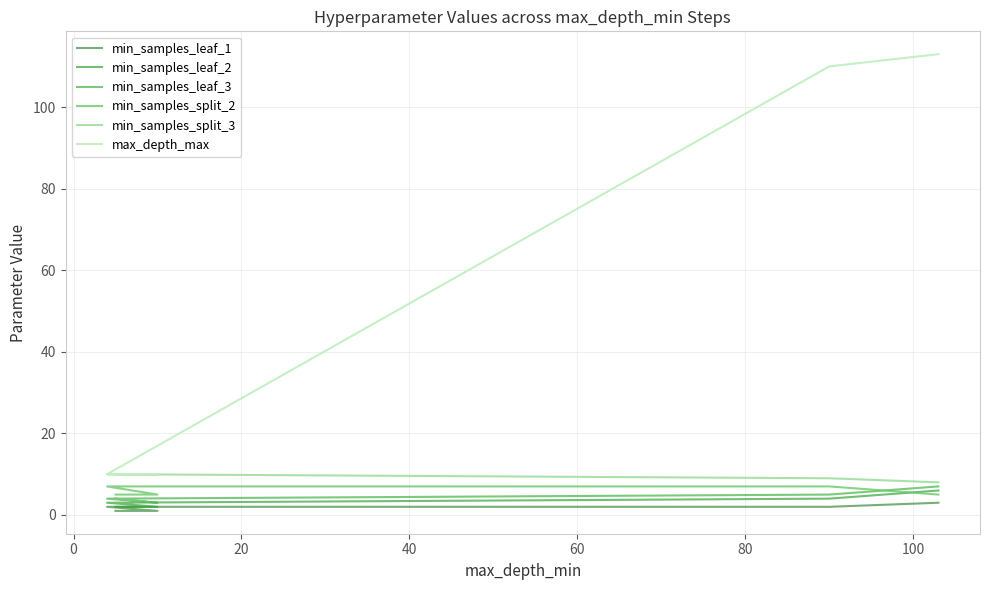

Is the value of min_samples_split_2 at 20 greater than the value of max_depth_max at −20?

No